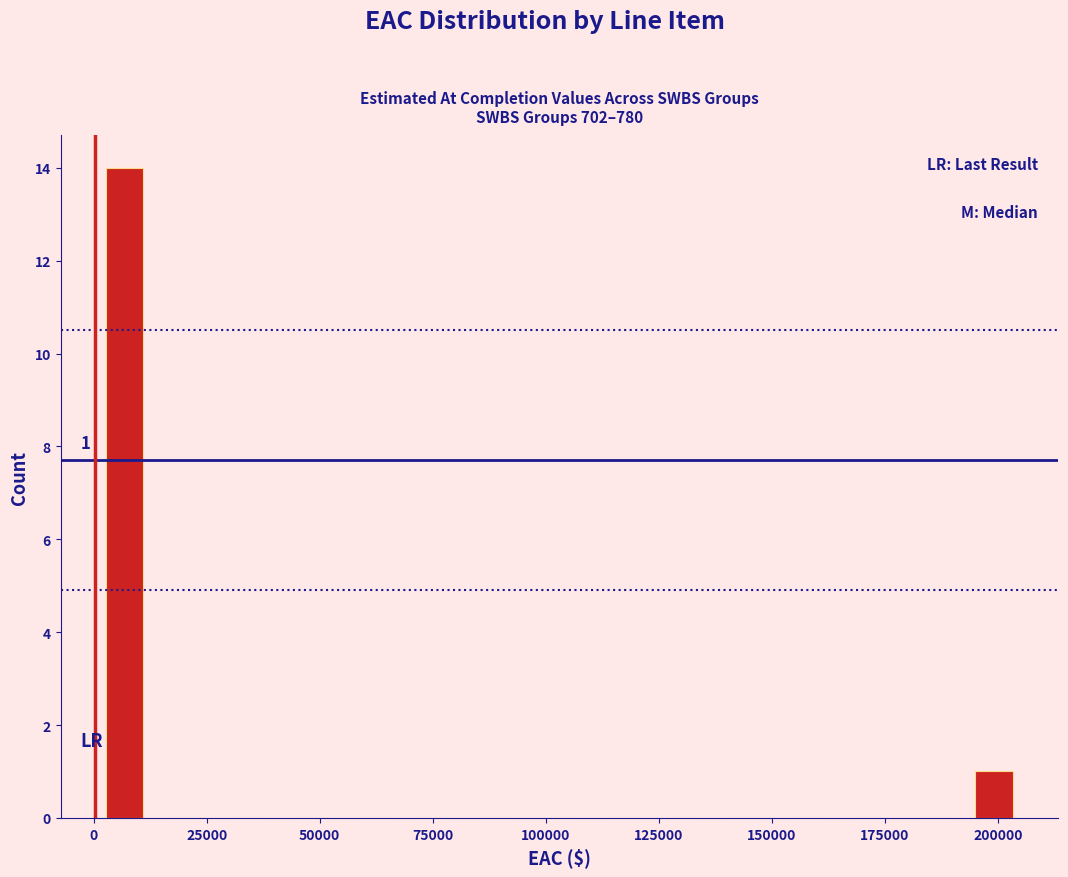

Read against the x-axis, roughly where is the centre of the tallest bar?

5000